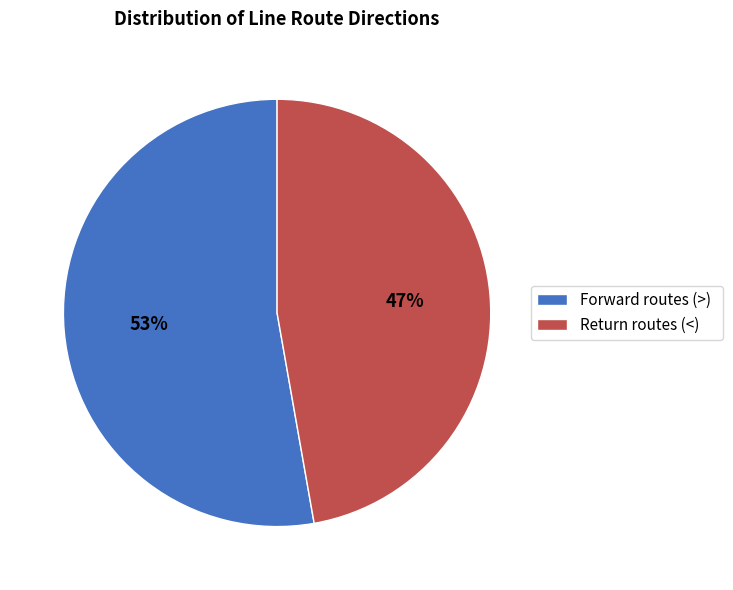

True or false: Return routes (<) accounts for 47% of the total.

True